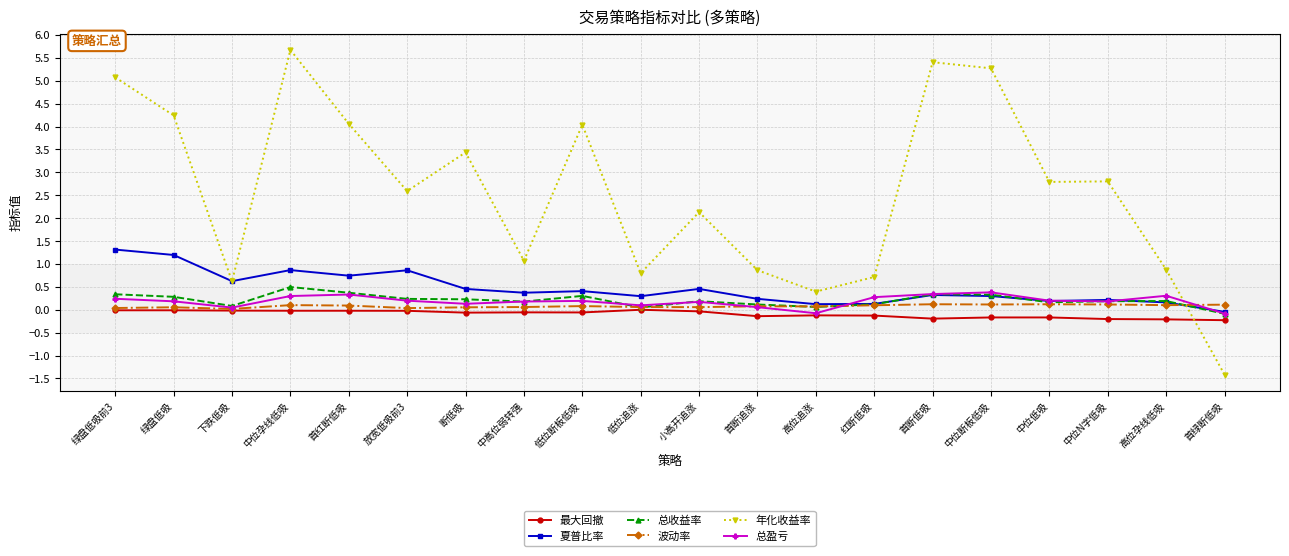

True or false: 夏普比率 and 波动率 cross at least once.

True